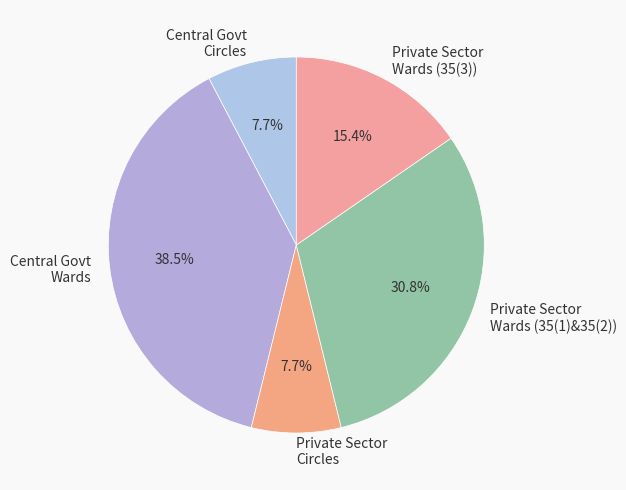

Do Central Govt Wards and Central Govt Circles together represent more than half of the pie?

No